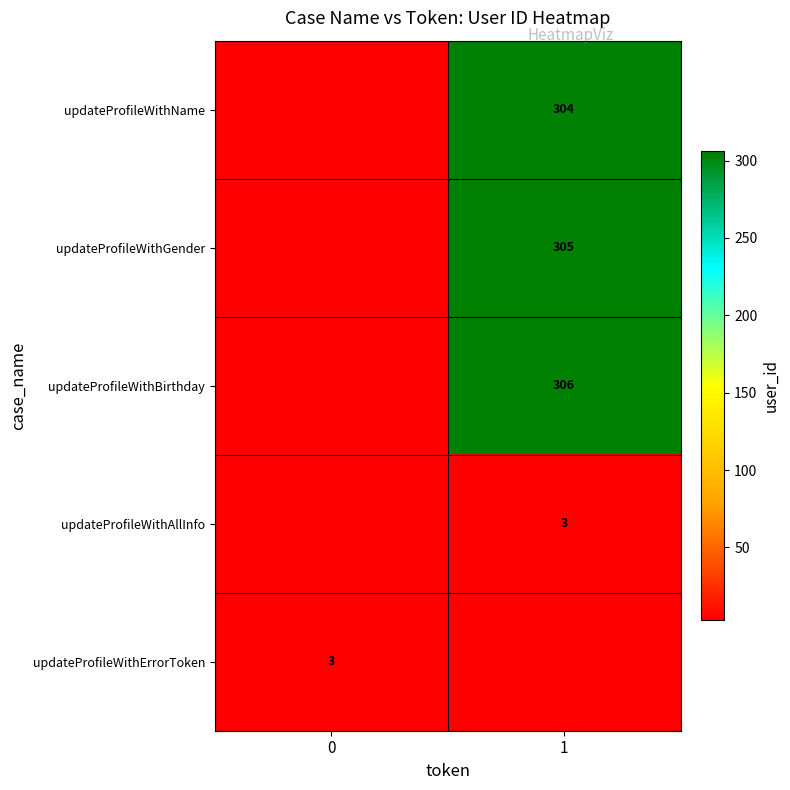

Count the number of data series in this chart.

5